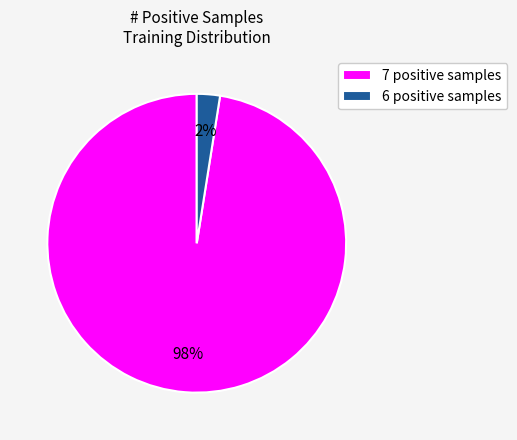

True or false: 6 positive samples accounts for 2% of the total.

True